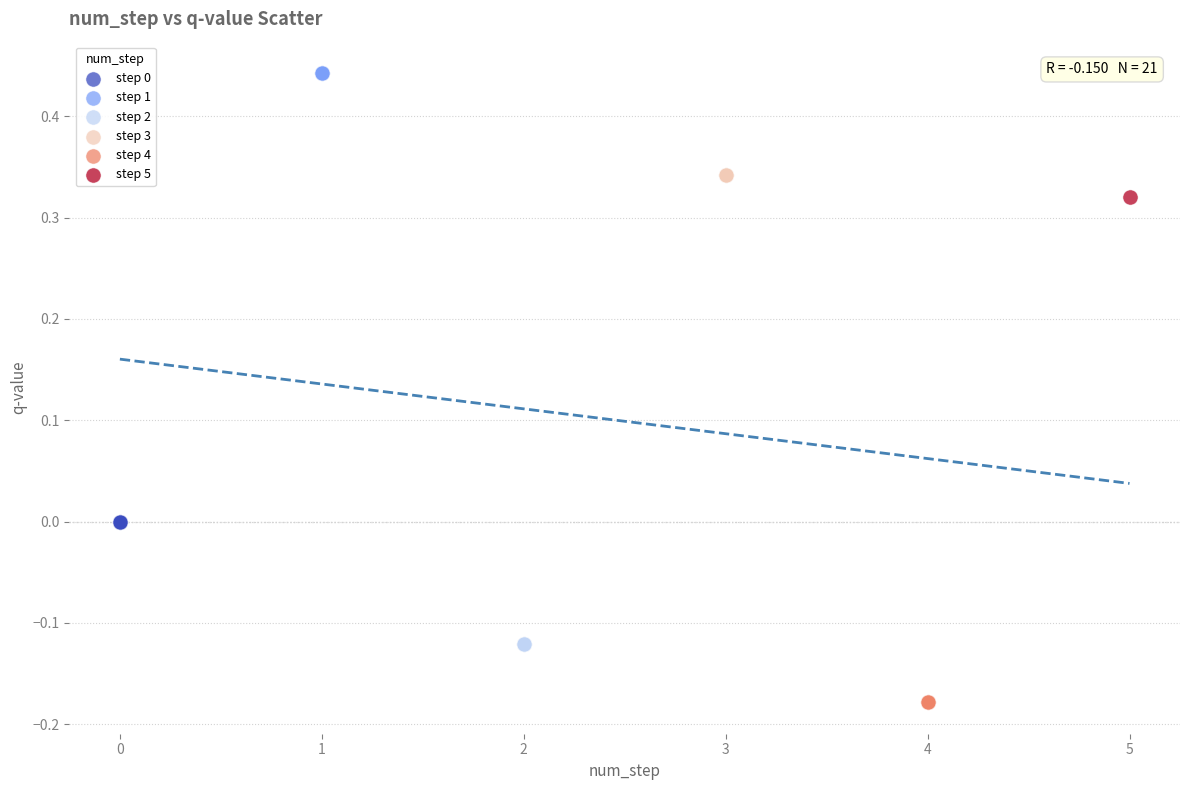

What are all the series names shown in the legend?

step 0, step 1, step 2, step 3, step 4, step 5